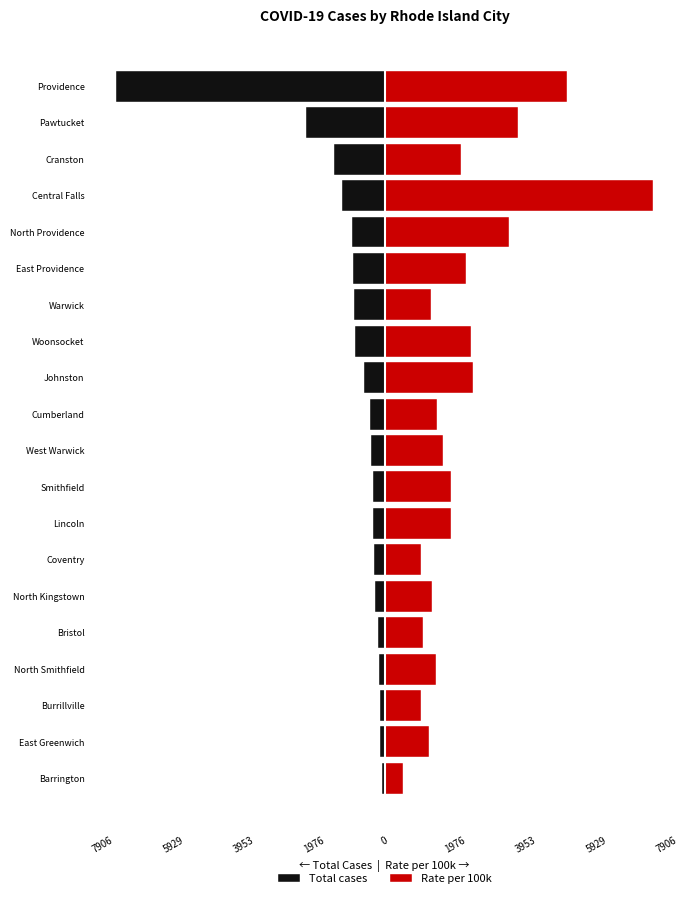

What is the highest value of the Rate per 100k series?

7530.0